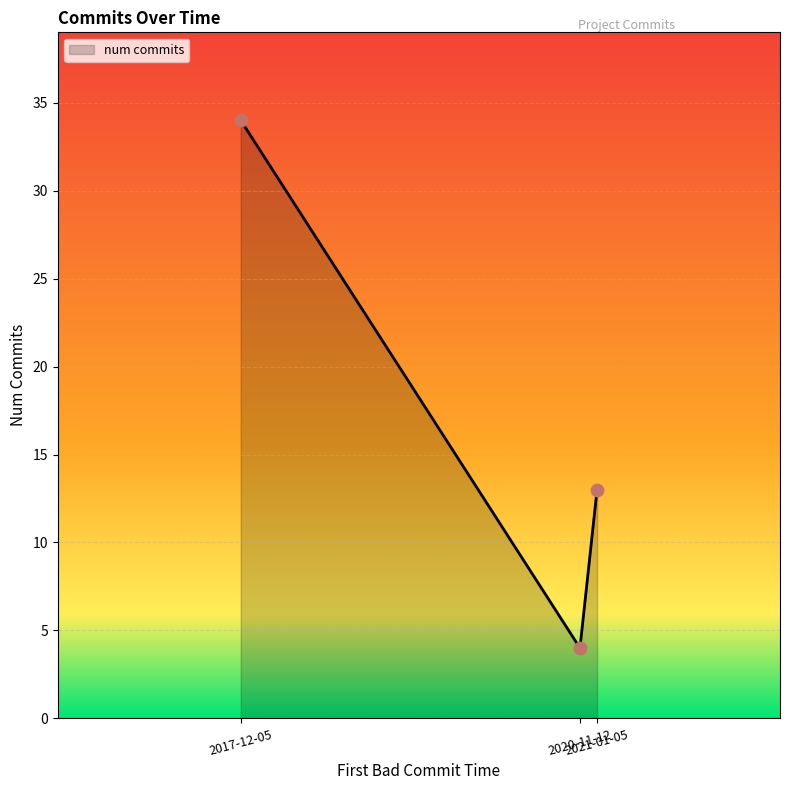

What is the smallest value displayed?

4